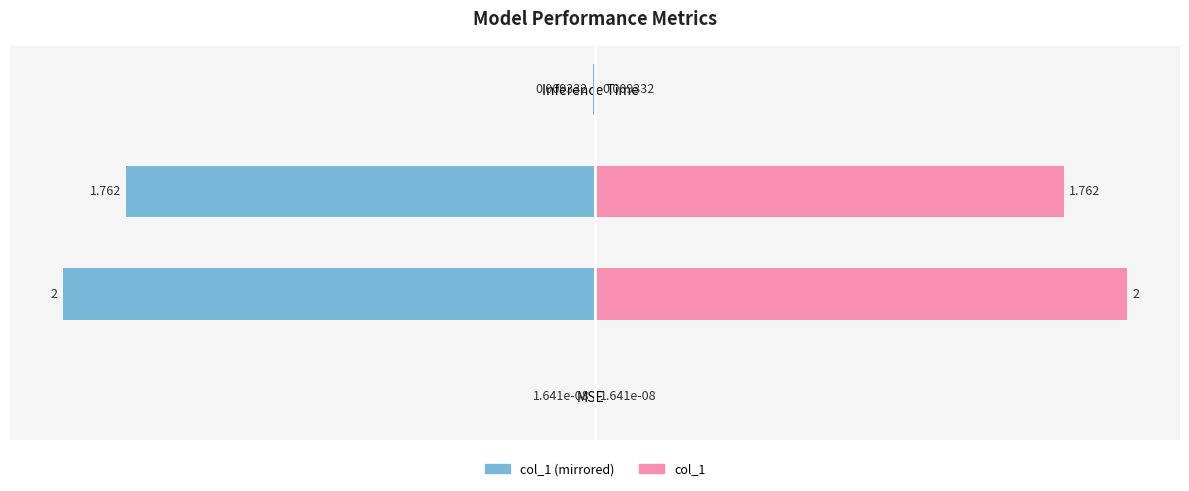

Which series has the largest total across all categories?

col_1 (right)